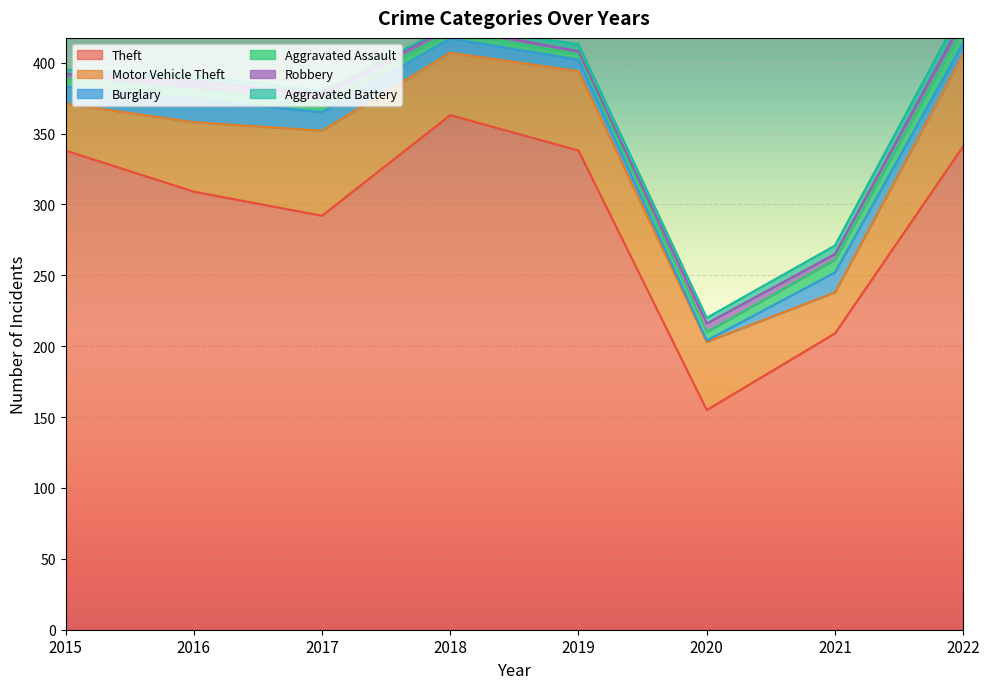

Rank the series at 2022 from highest to lowest value.

Theft, Motor Vehicle Theft, Aggravated Assault, Burglary, Aggravated Battery, Robbery